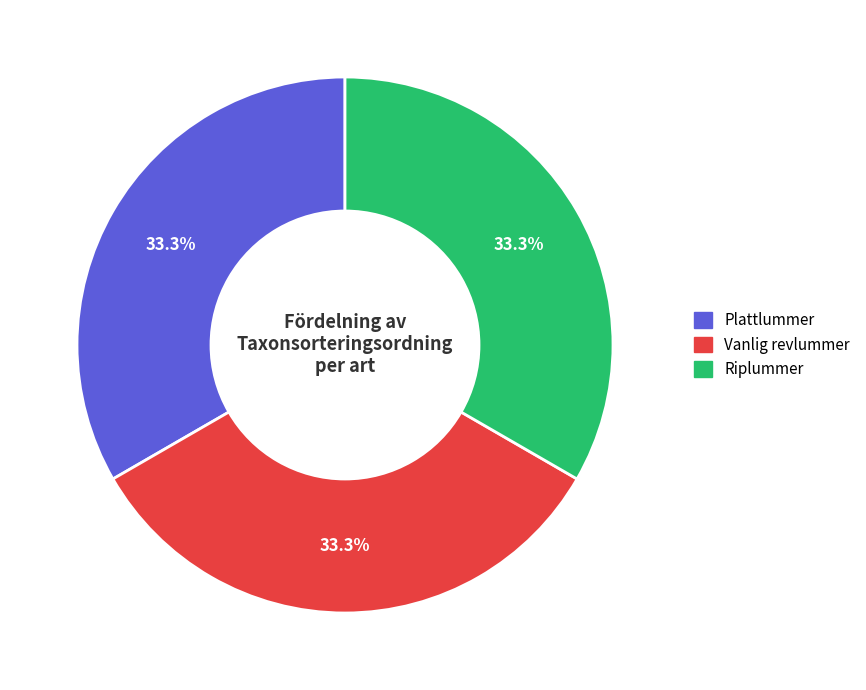

To the nearest percent, what is the average slice percentage?

33%